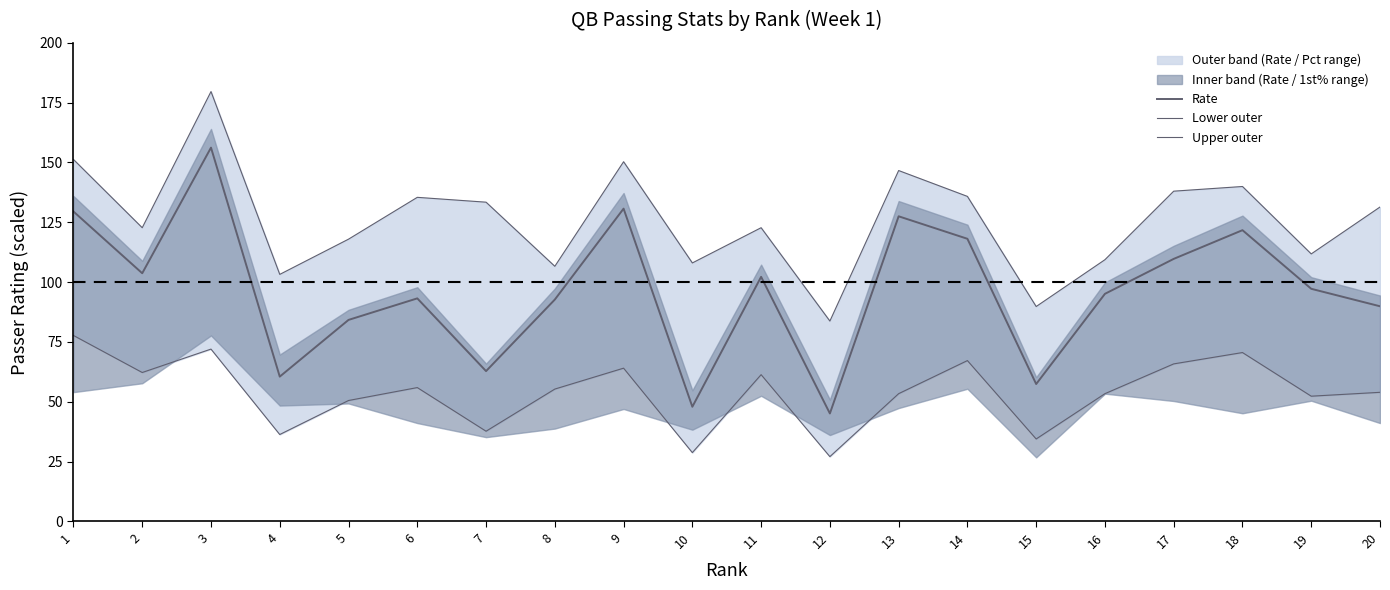

True or false: Rate and Lower outer intersect in this chart.

False